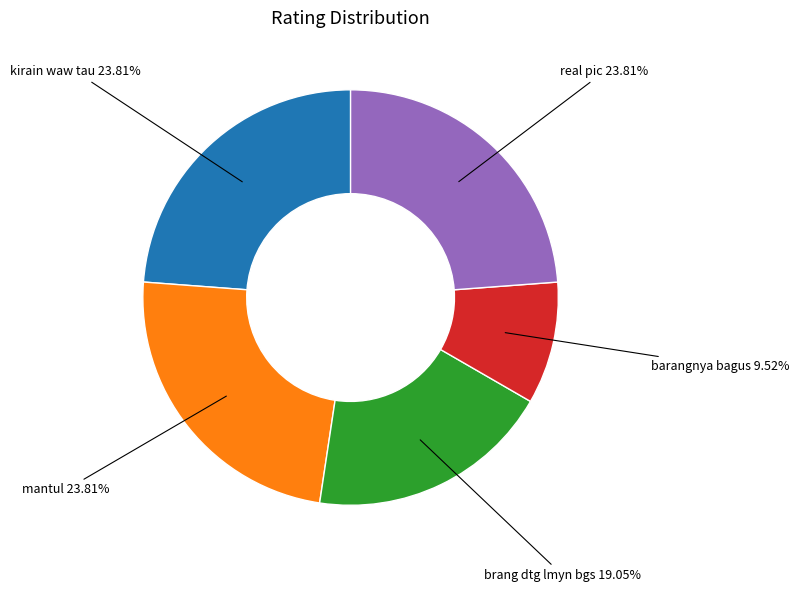

Is there a majority slice in this chart?

No